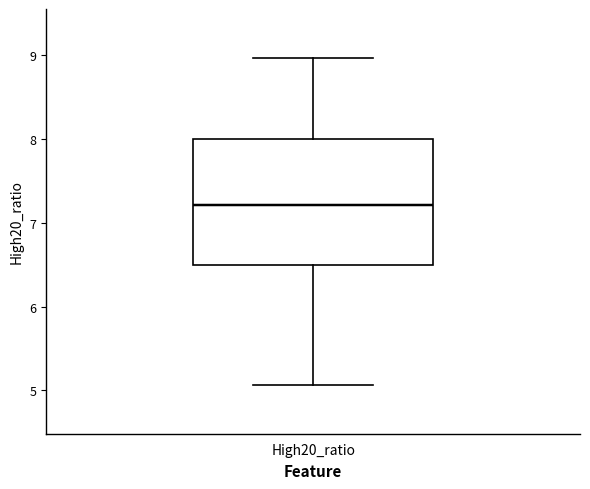

Transcribe this box plot: give where the median line is, the range the box spans, and where the two whiskers end, as read against the y-axis. The values are not printed on the chart, so give them approximately, as read against the axis.

median 7.2, box 6.5 to 8.0, whiskers 5.1 to 9.0